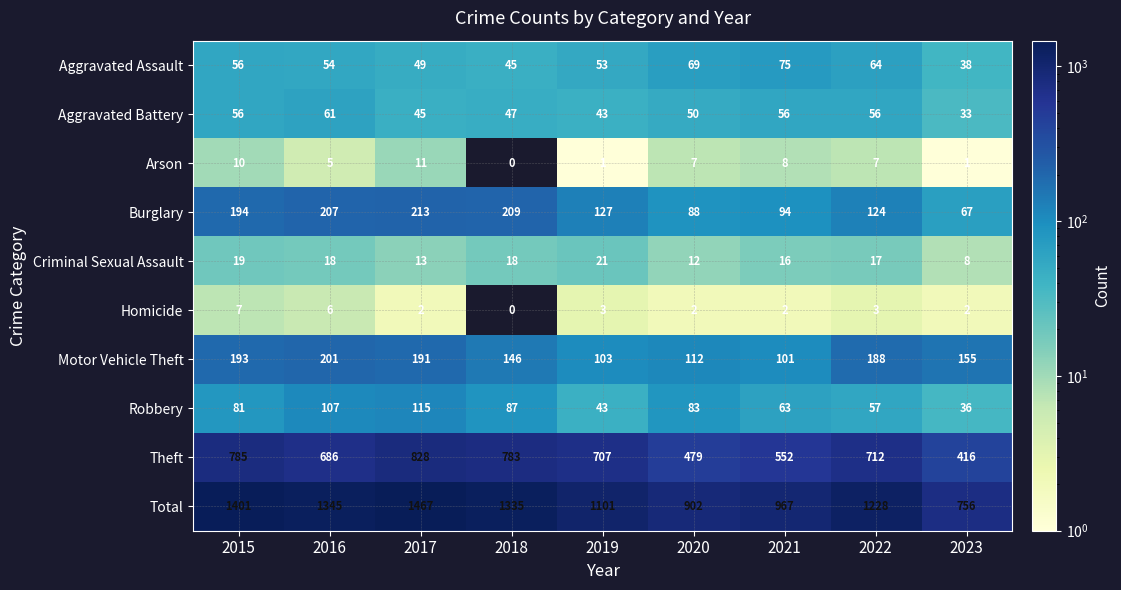

Where is Robbery nearest to the value 75?

2015